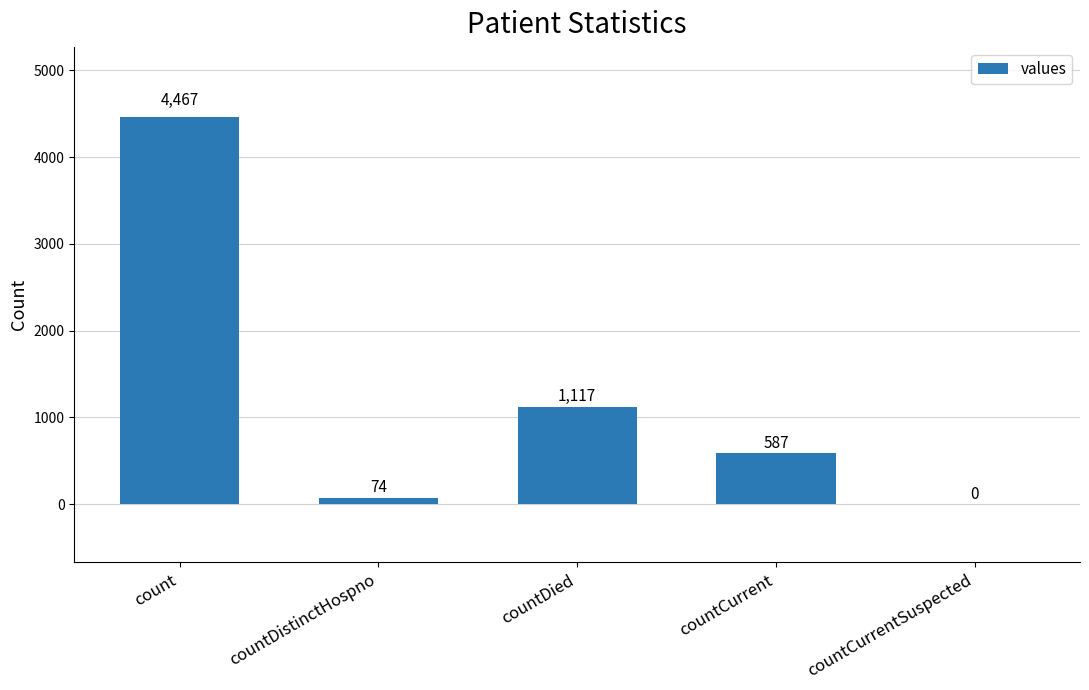

How many categories are shown in the chart?

5